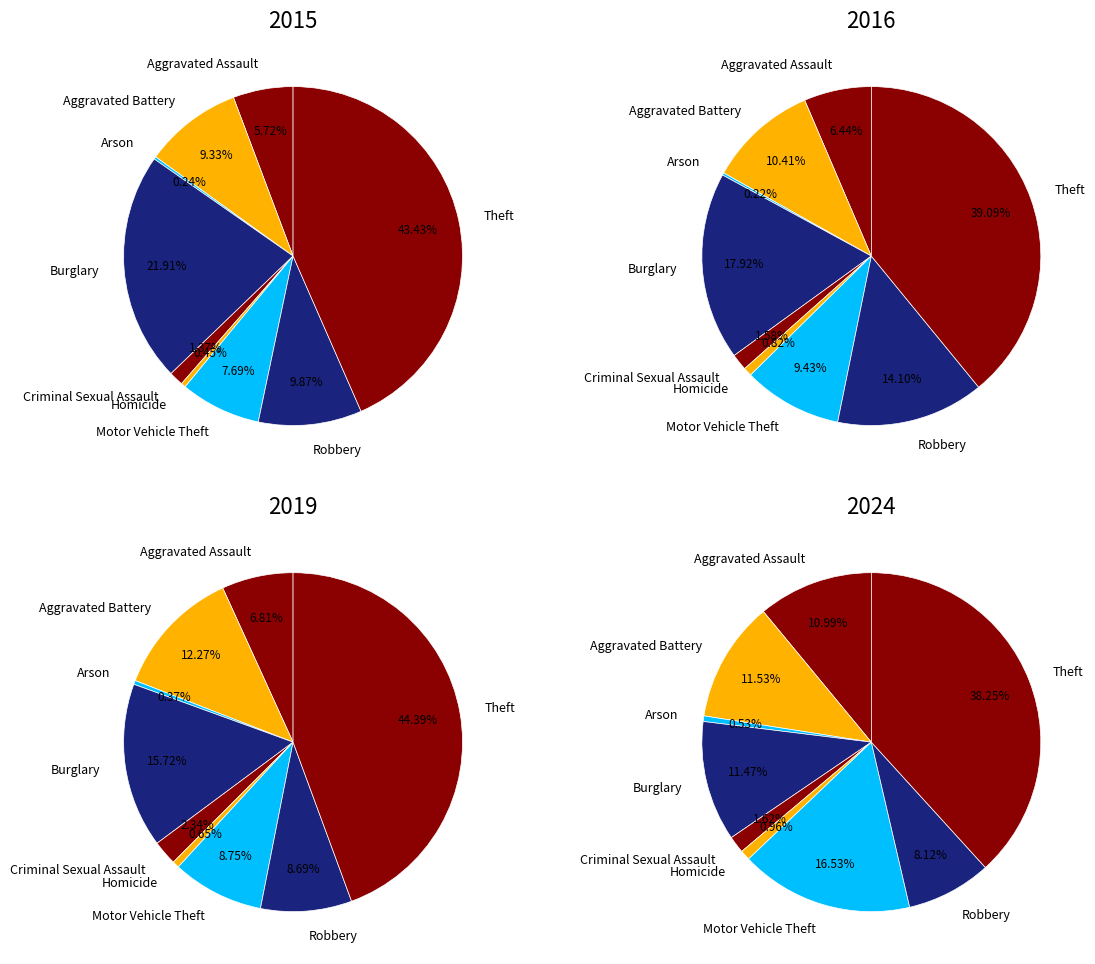

Which category has the biggest portion of the pie?

Theft